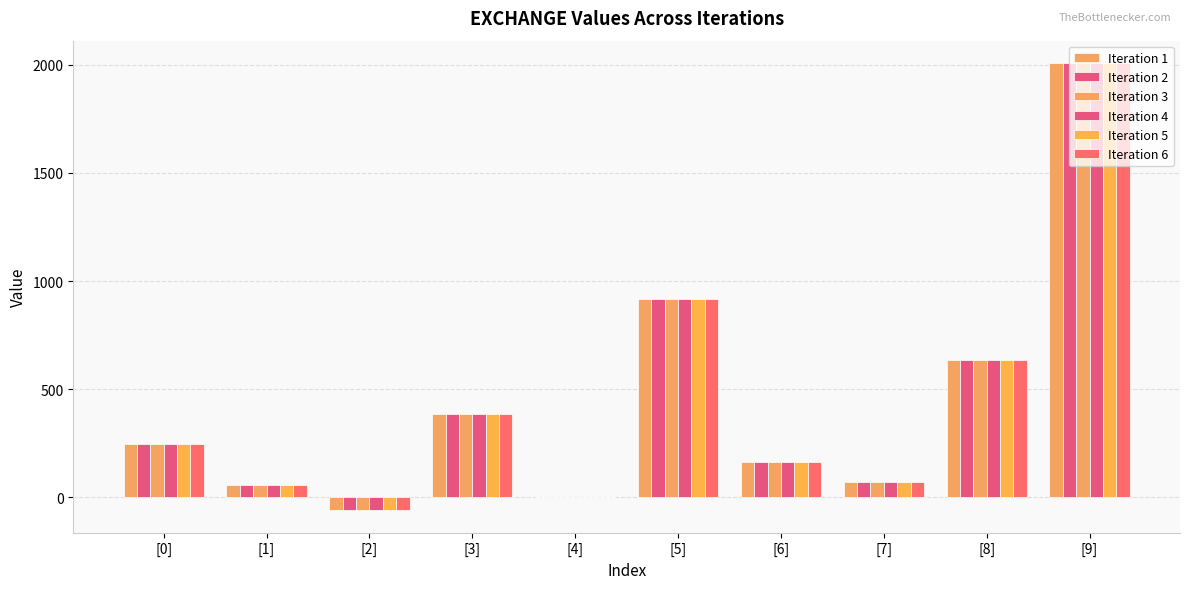

Where is Iteration 6 nearest to the value 974?

[5]